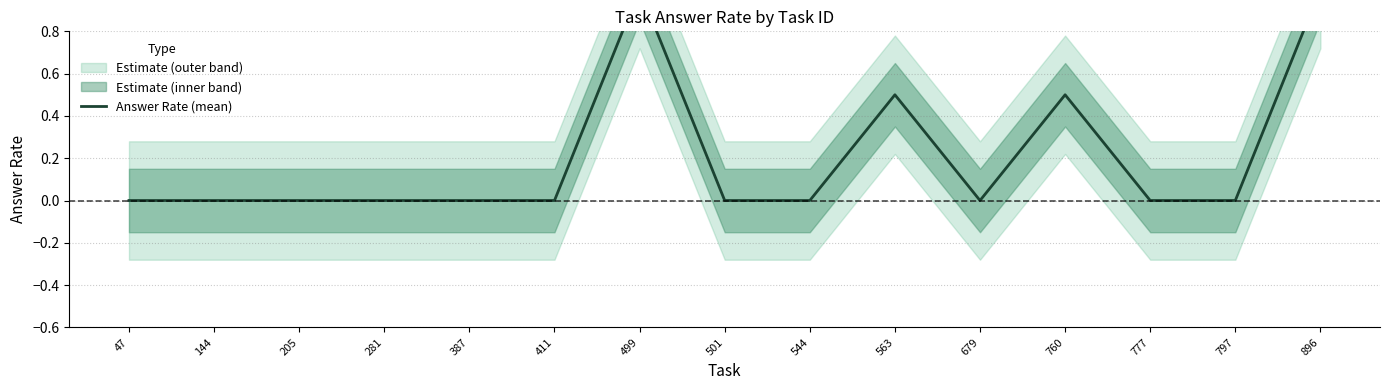

What is the value of the 10th point from the left?

0.5